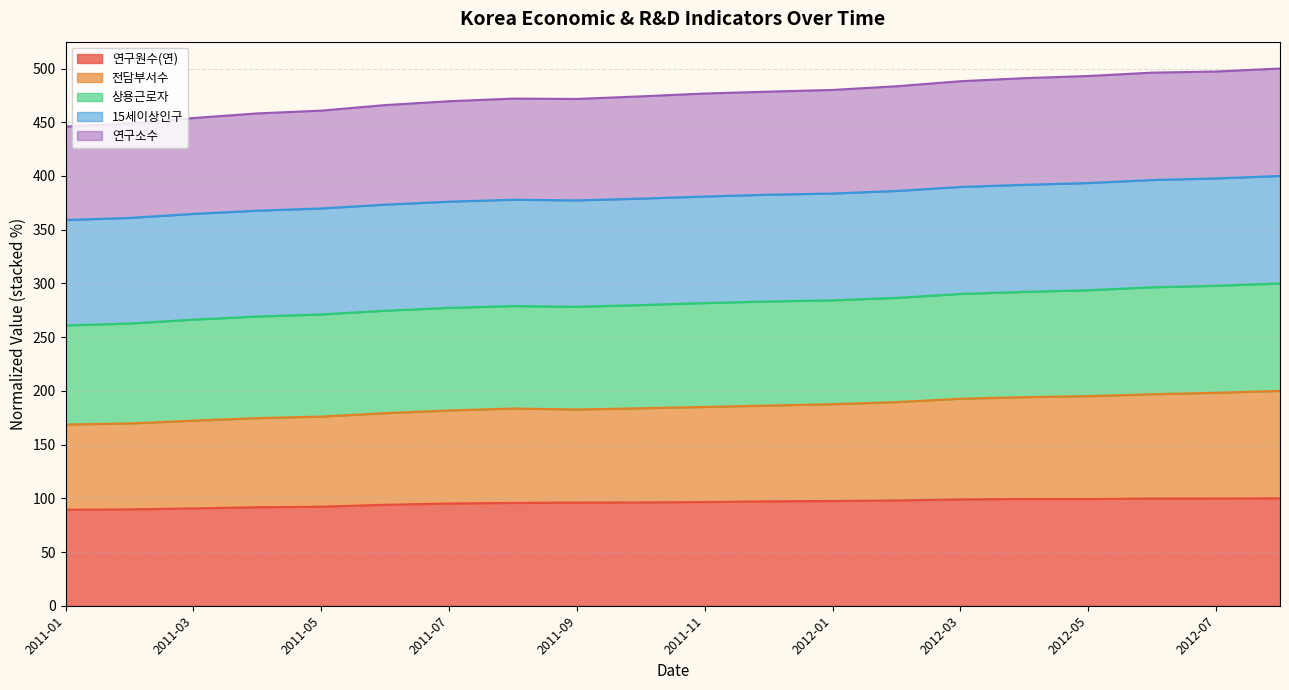

What is the lowest value of the 연구원수(연) series?

89.3